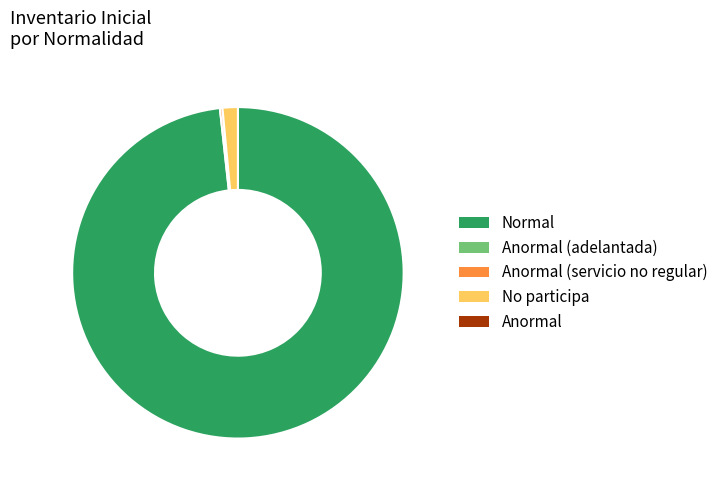

Is there a majority slice in this chart?

Yes